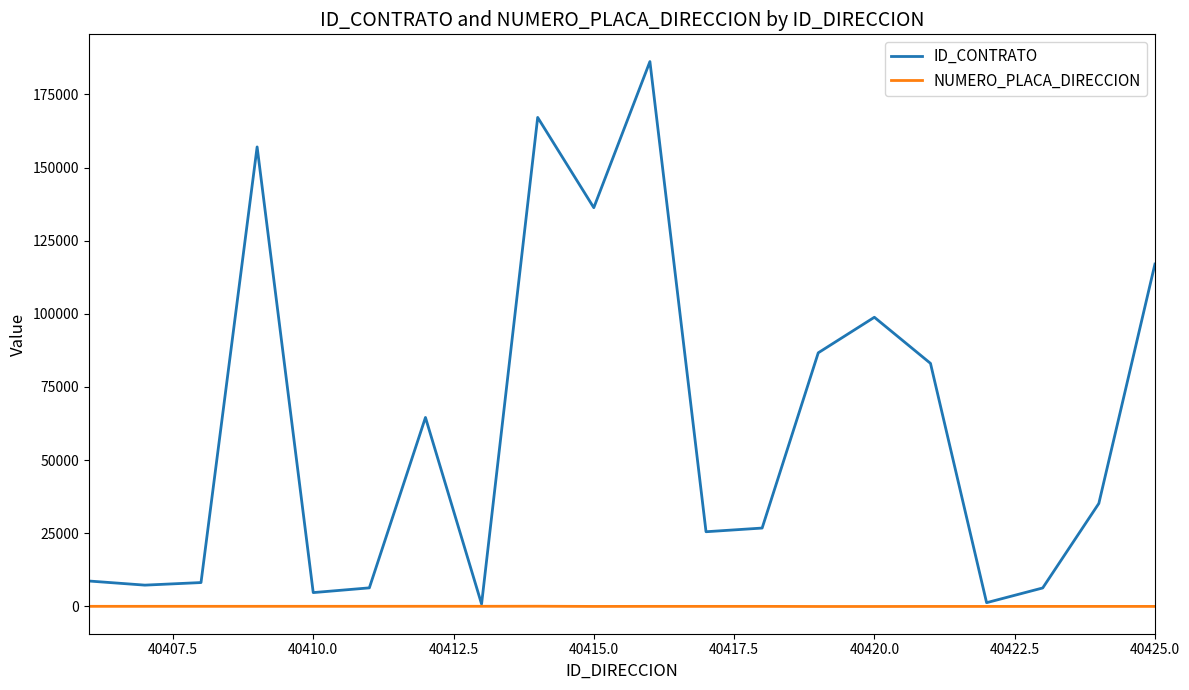

Which series has the largest total across all categories?

ID_CONTRATO